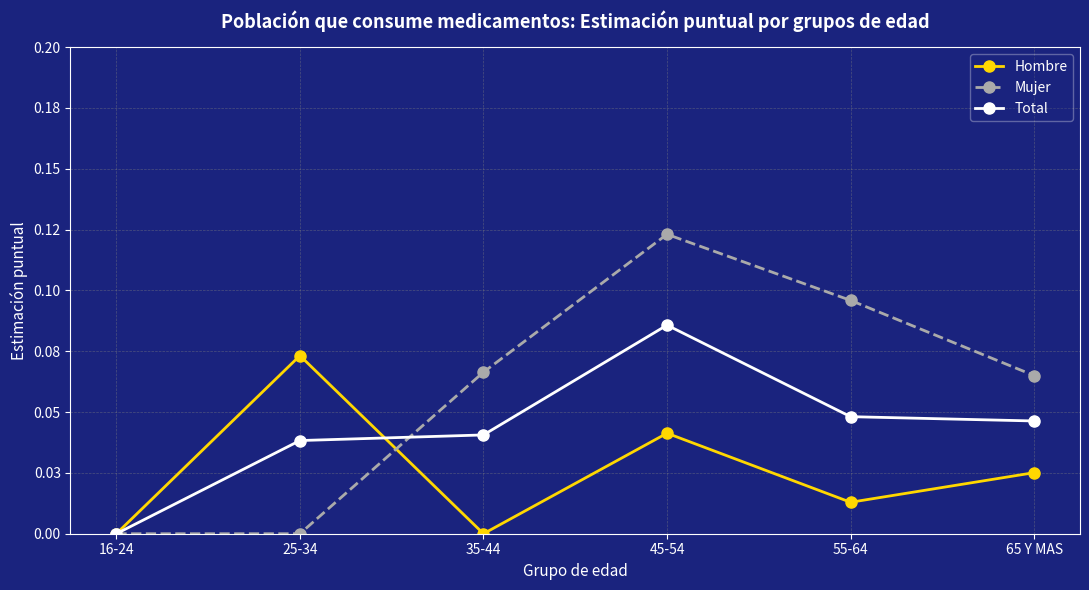

What are all the series names shown in the legend?

Hombre, Mujer, Total